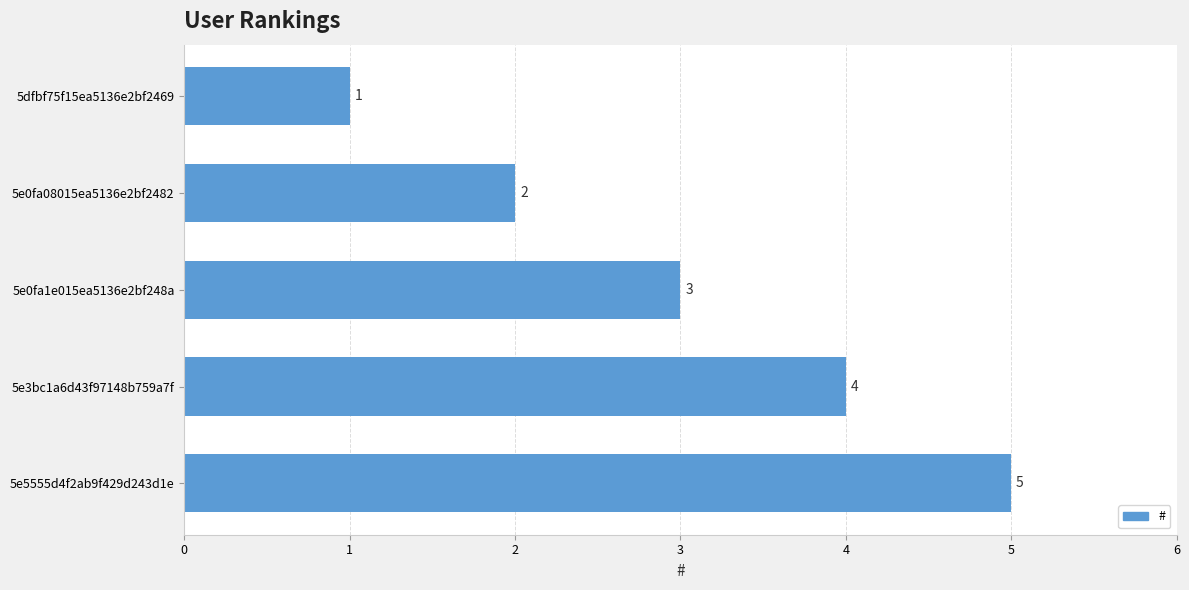

Between 5e0fa1e015ea5136e2bf248a and 5e3bc1a6d43f97148b759a7f, which is larger?

5e3bc1a6d43f97148b759a7f